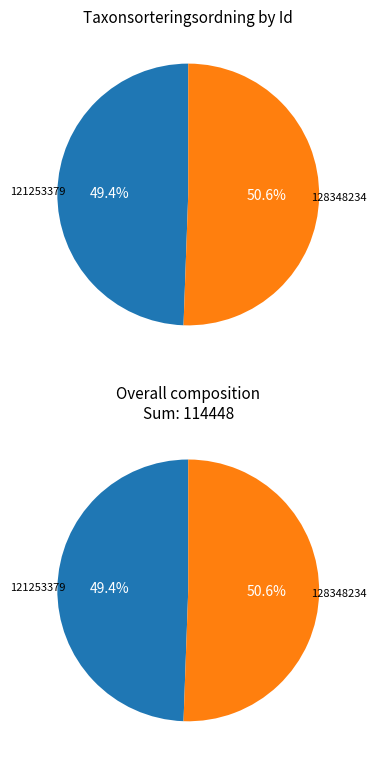

Is 121253379 the majority of the pie?

No